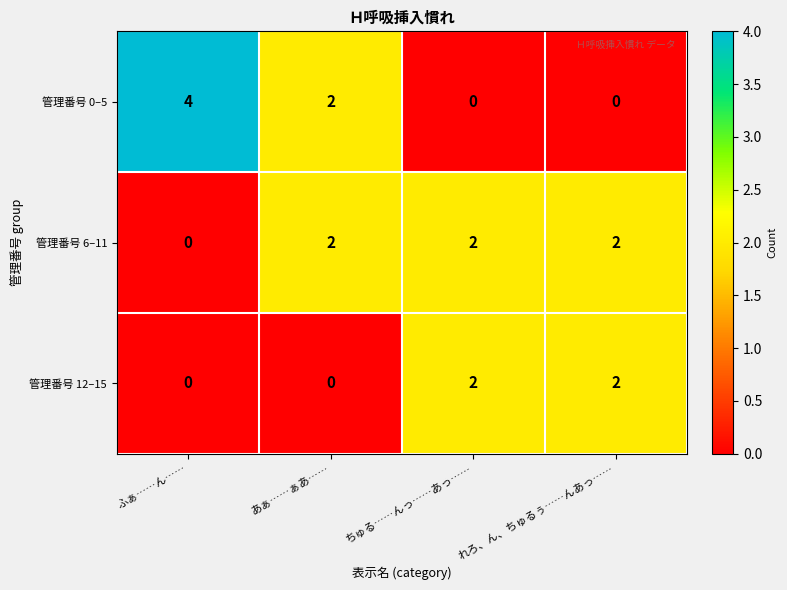

What is the maximum value shown in the chart?

4